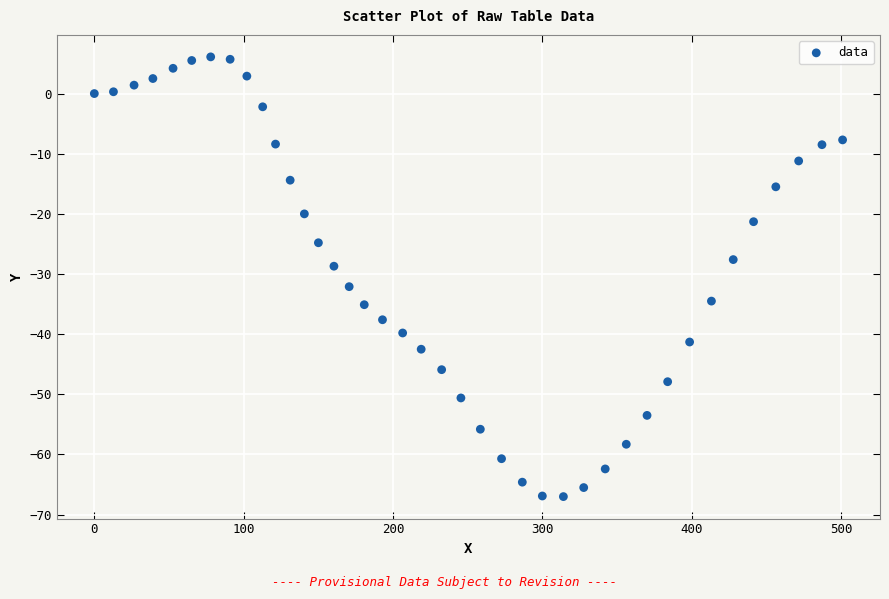

What is the range of X values (max minus min)?

500.9